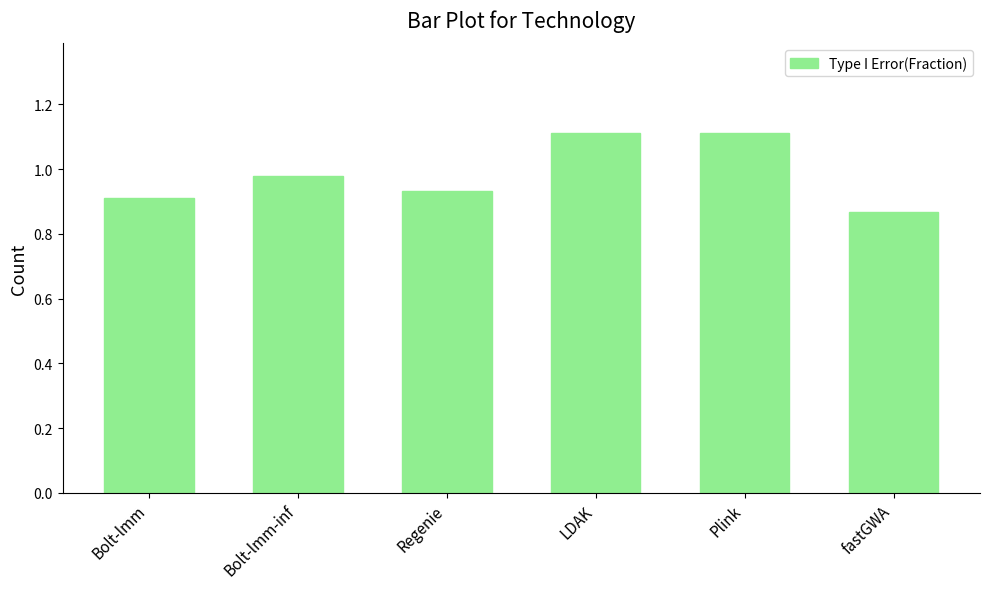

What is the change in value from Bolt-lmm to Plink?

+0.2